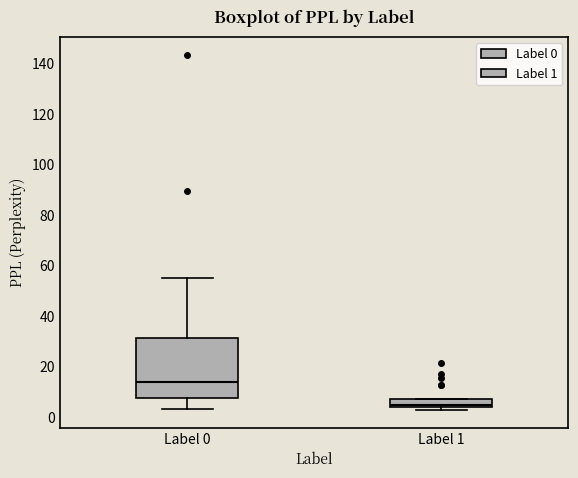

Which box has the highest median line?

Label 0